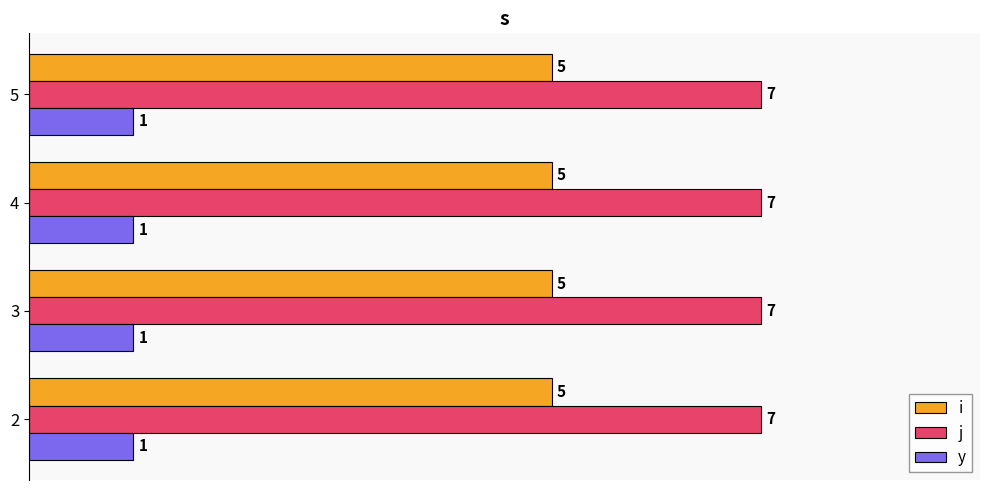

What is the maximum value for j?

7